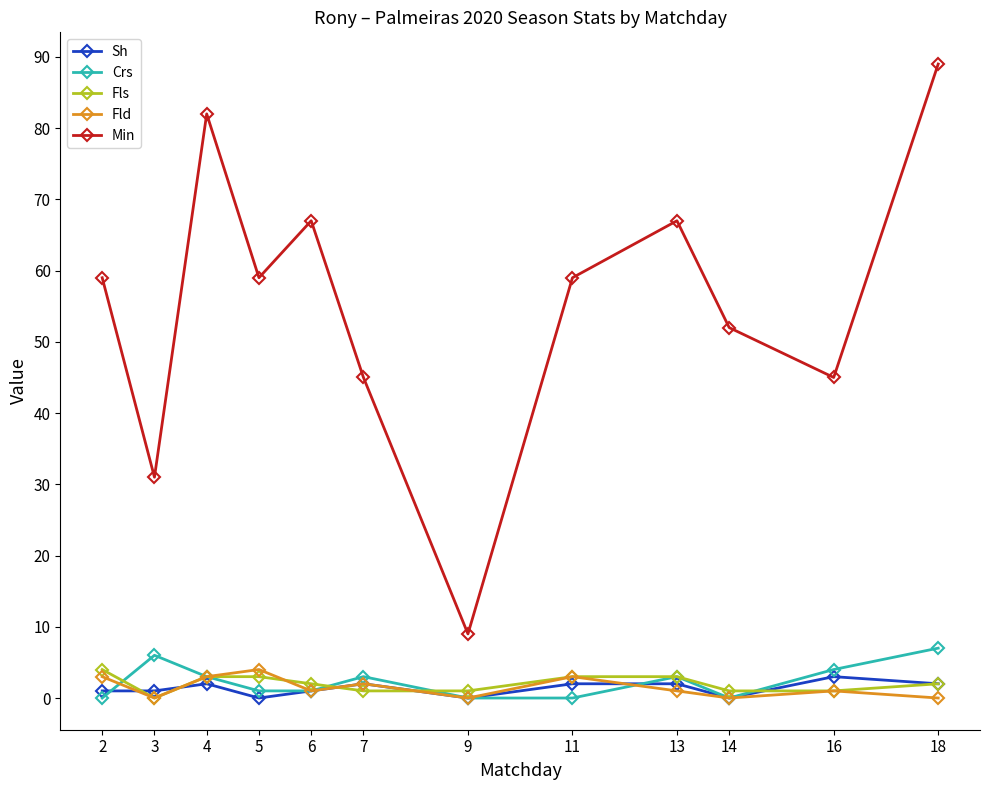

Is the value of Fls at 16 greater than the value of Min at 2?

No